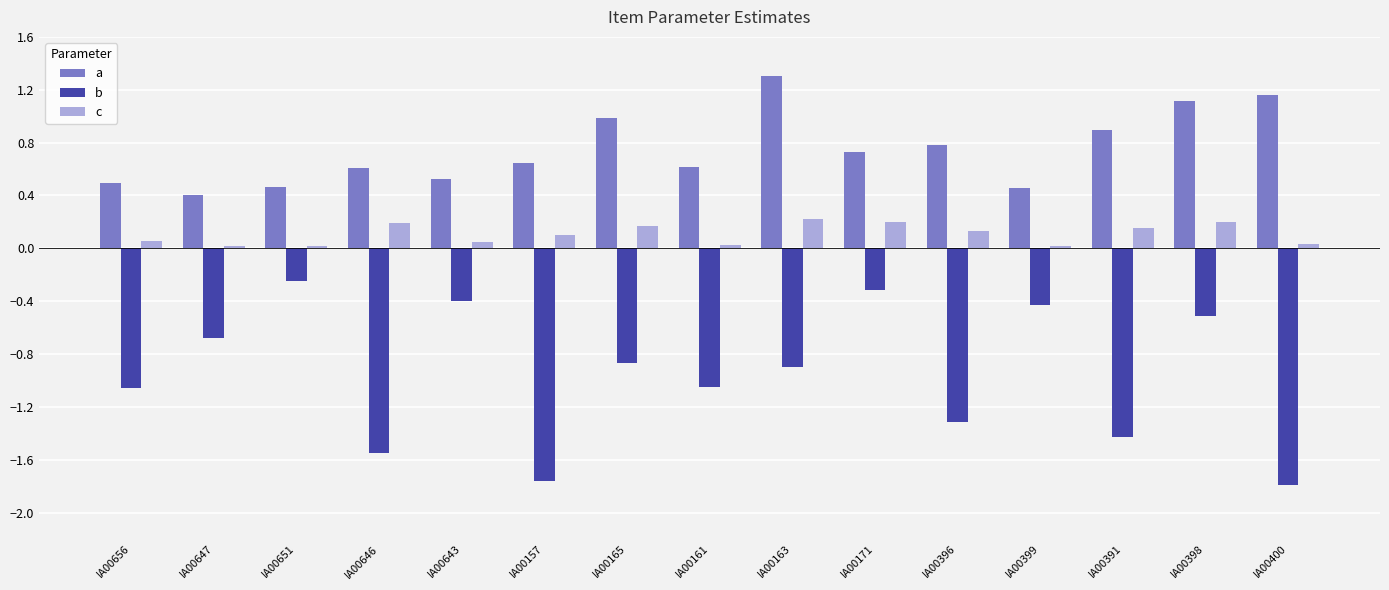

Which series has the largest total across all categories?

a